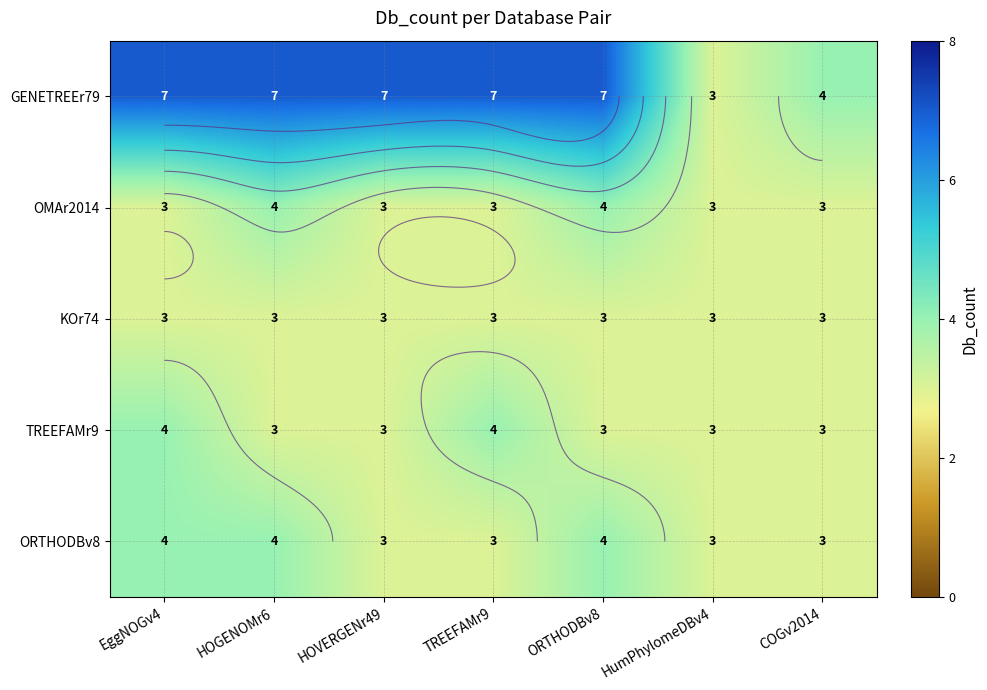

List the labels in order of OMAr2014 value, smallest first.

EggNOGv4, HOVERGENr49, TREEFAMr9, HumPhylomeDBv4, COGv2014, HOGENOMr6, ORTHODBv8